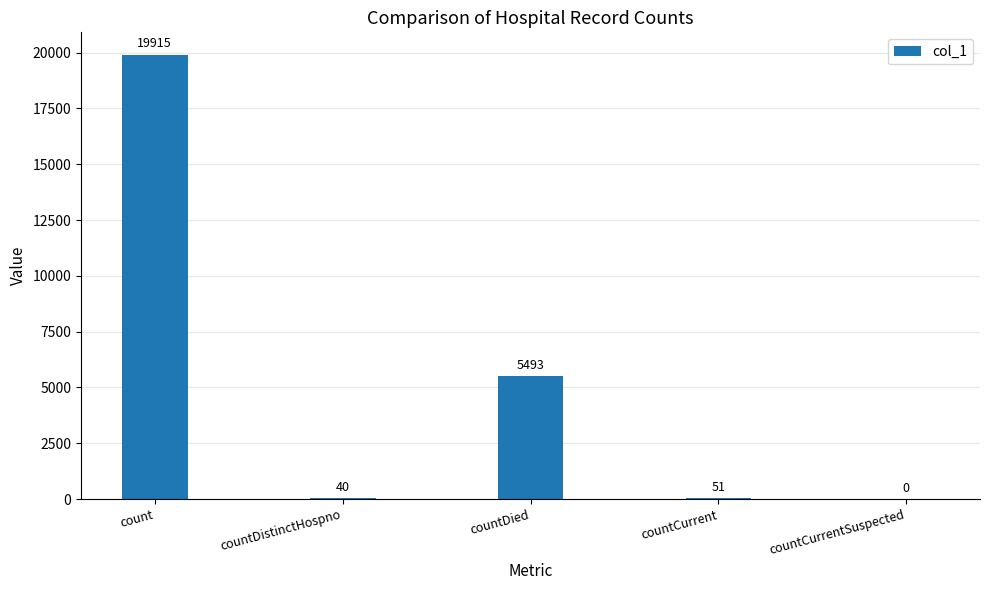

Where is the data nearest to the value 9957?

countDied